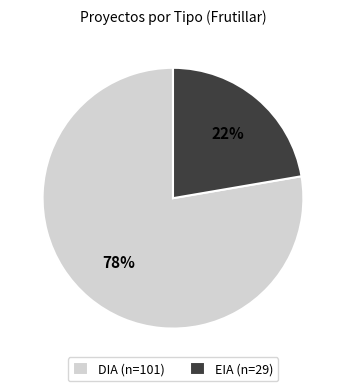

The DIA slice represents 78% of the pie. True or false?

True